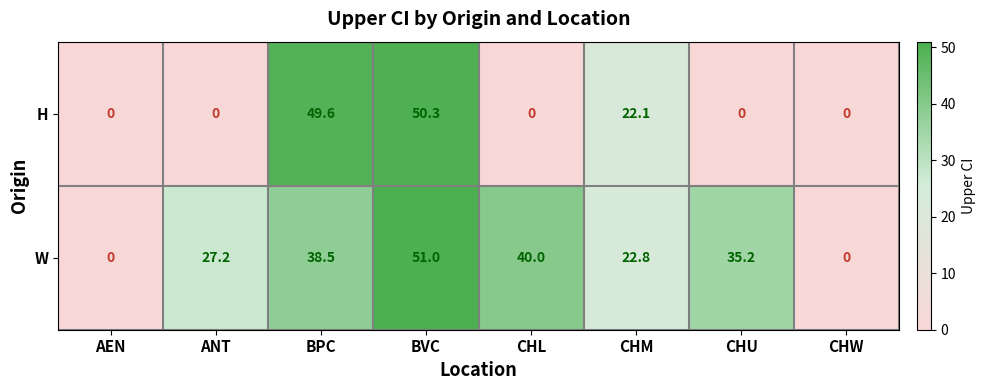

What is the approximate value of W at CHL?

40.0